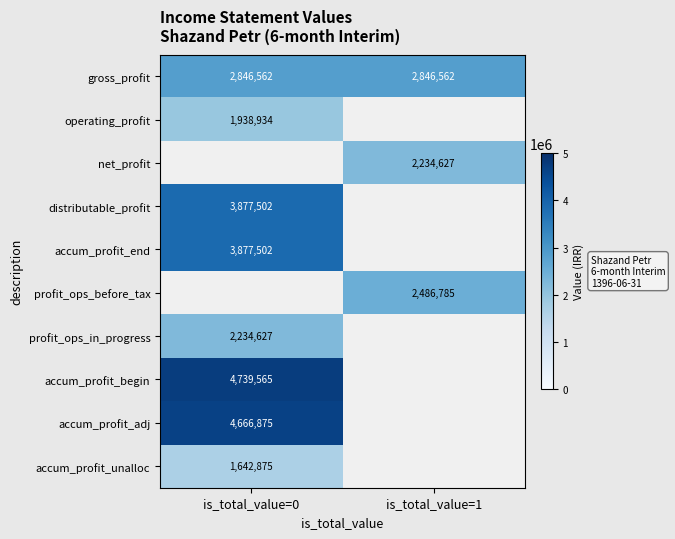

The profit_ops_before_tax series shows 3927915 at is_total_value=1. True or false?

False